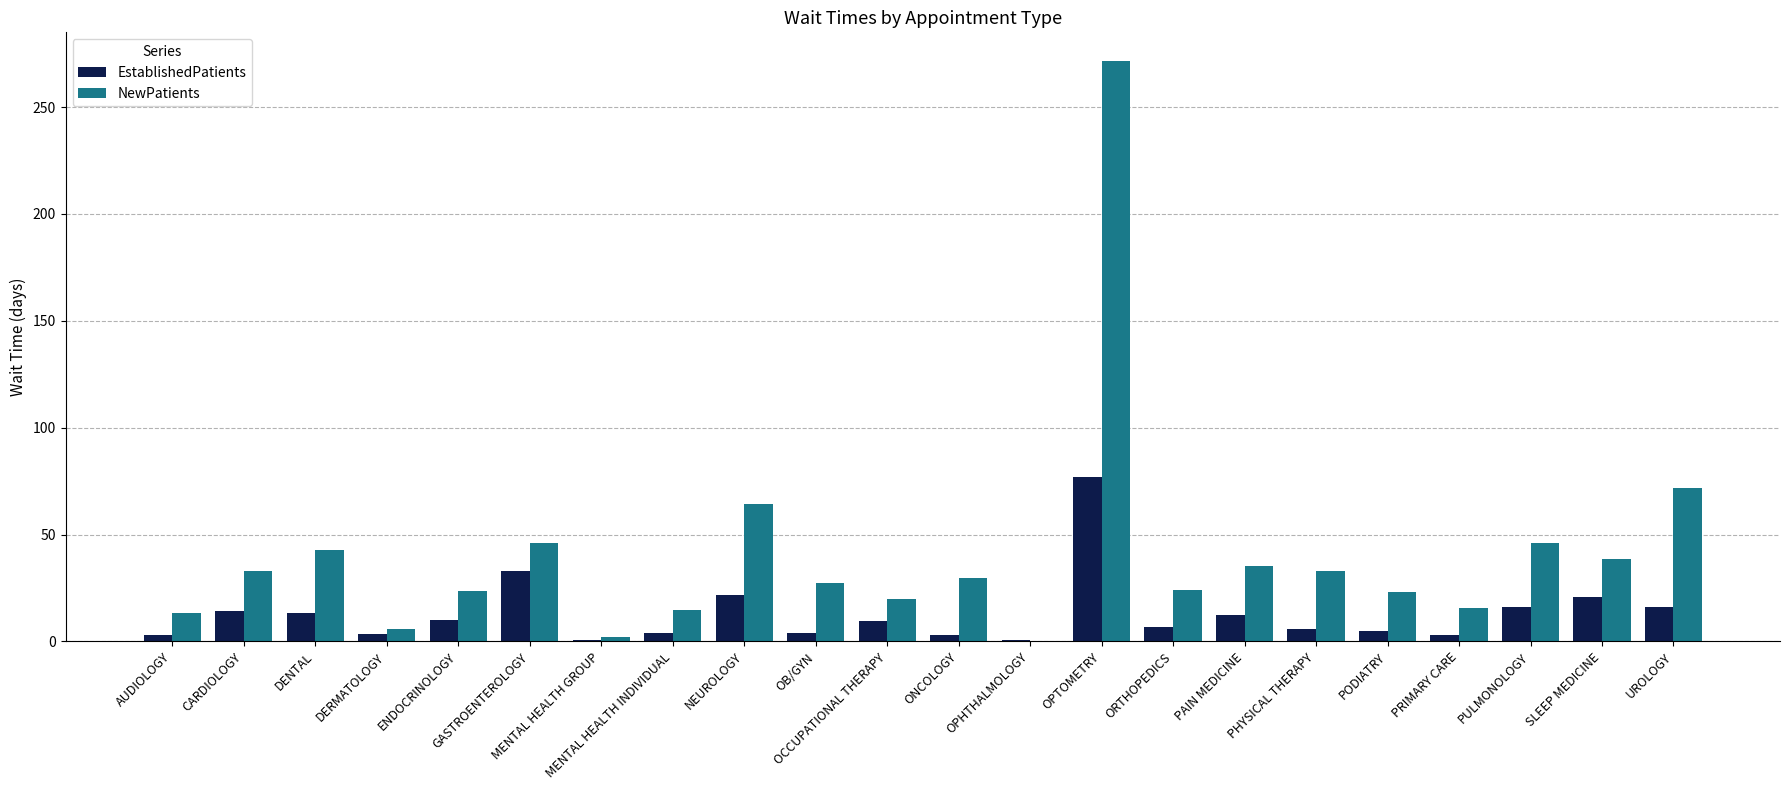

How many series are shown in this chart?

2